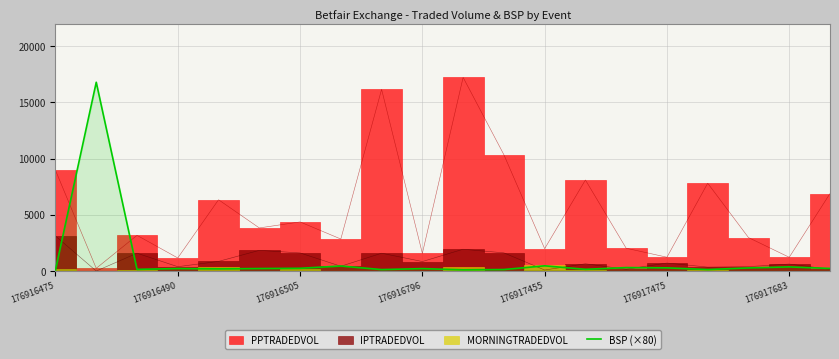

True or false: BSP (×80) has a value of 216.0 at 176916796.

True